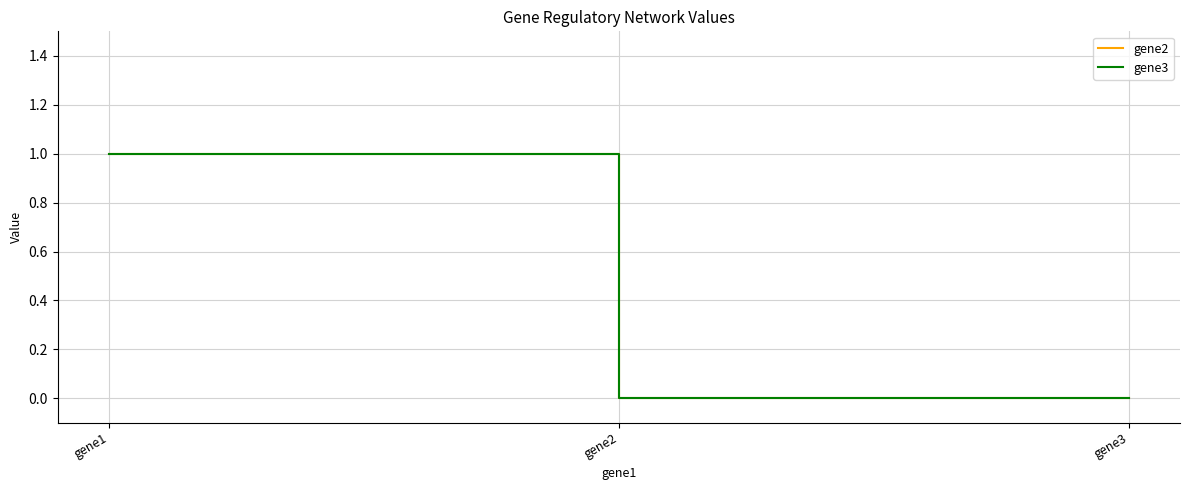

Is this an area chart (filled region under the line)?

No